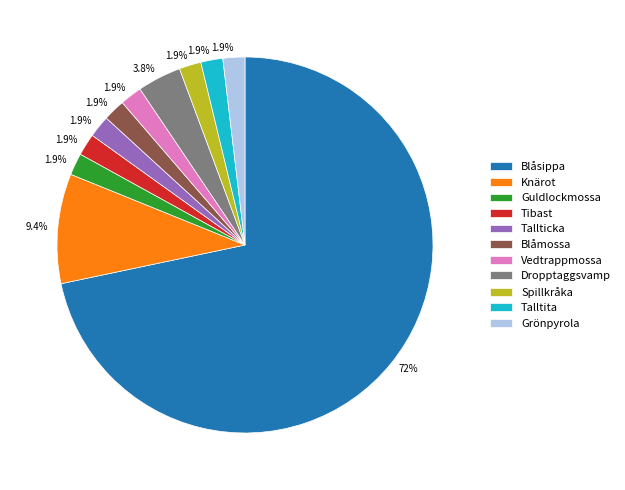

Which slice represents more than half of the pie?

Blåsippa